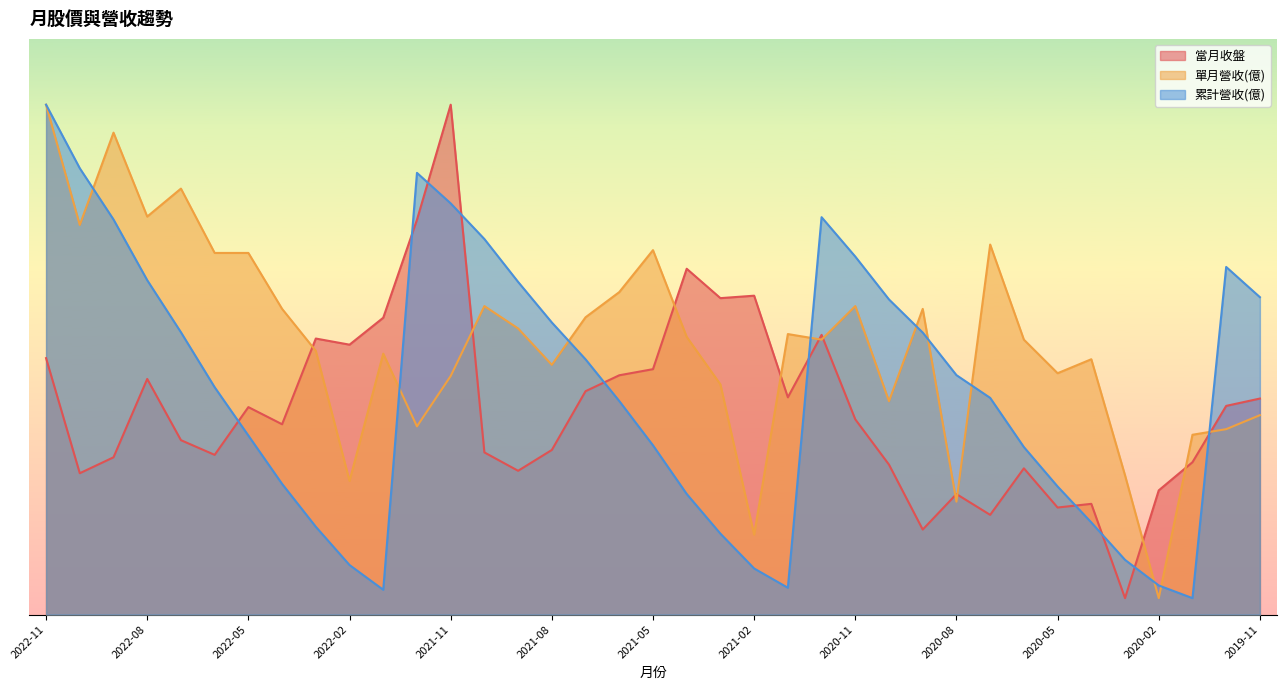

At which category does 單月營收(億) reach its first local peak?

2022-09